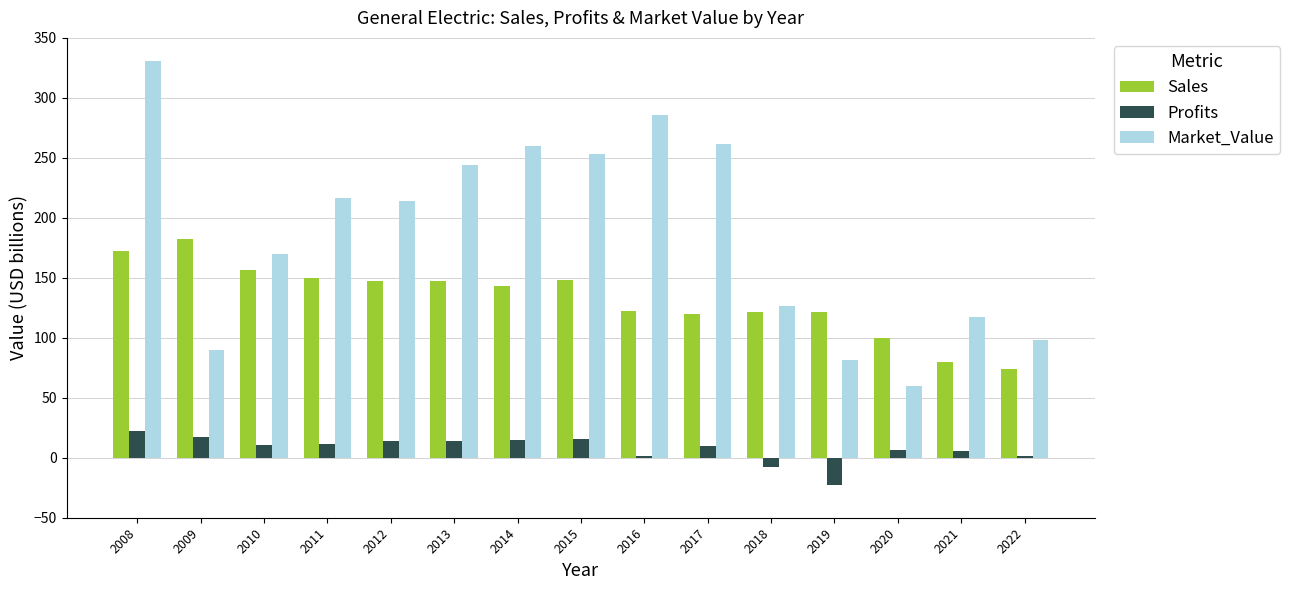

Is it true that Sales equals 58.7 at 2013?

False